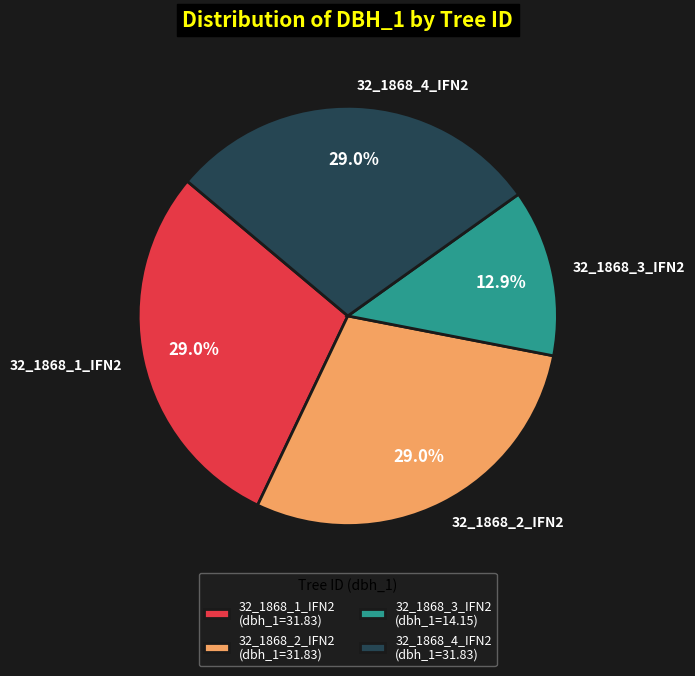

To the nearest percent, what is the average slice percentage?

25%